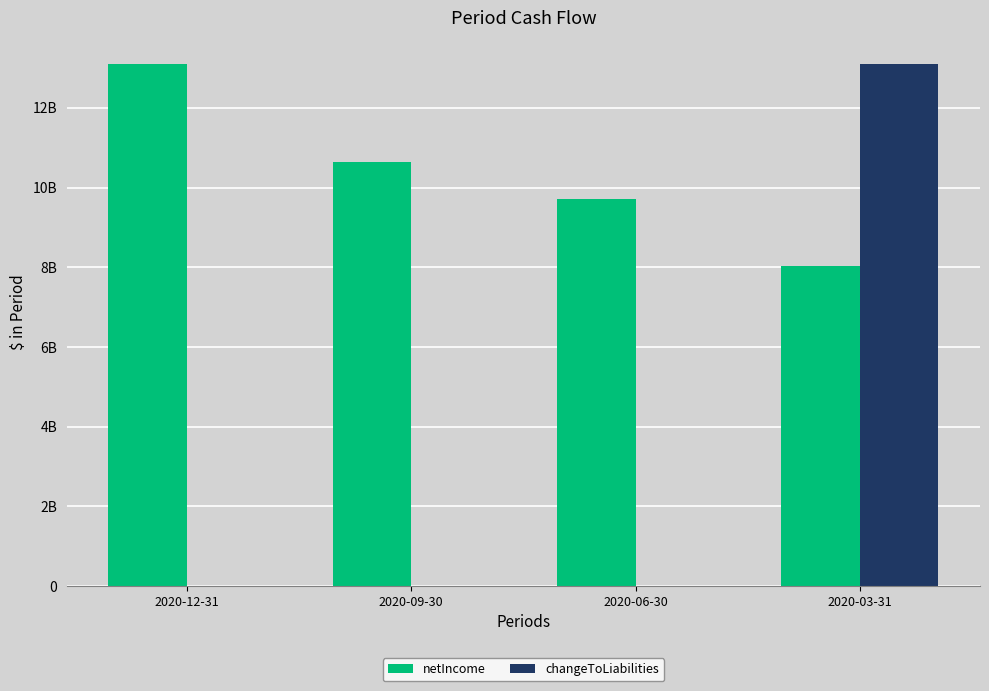

Rank the series at 2020-12-31 from lowest to highest value.

changeToLiabilities, netIncome